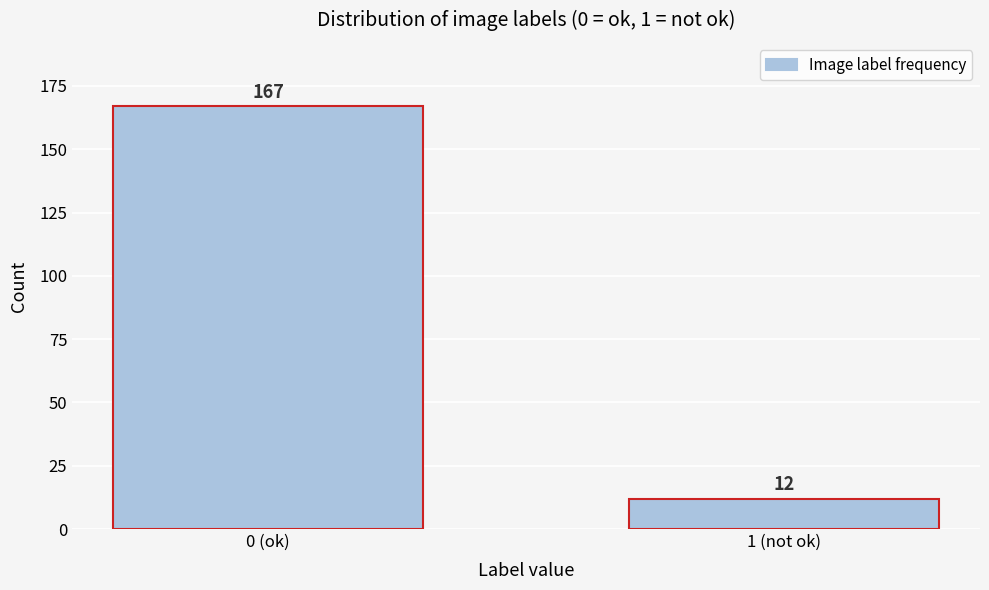

Reading left to right, list all the values displayed in this chart.

167	12